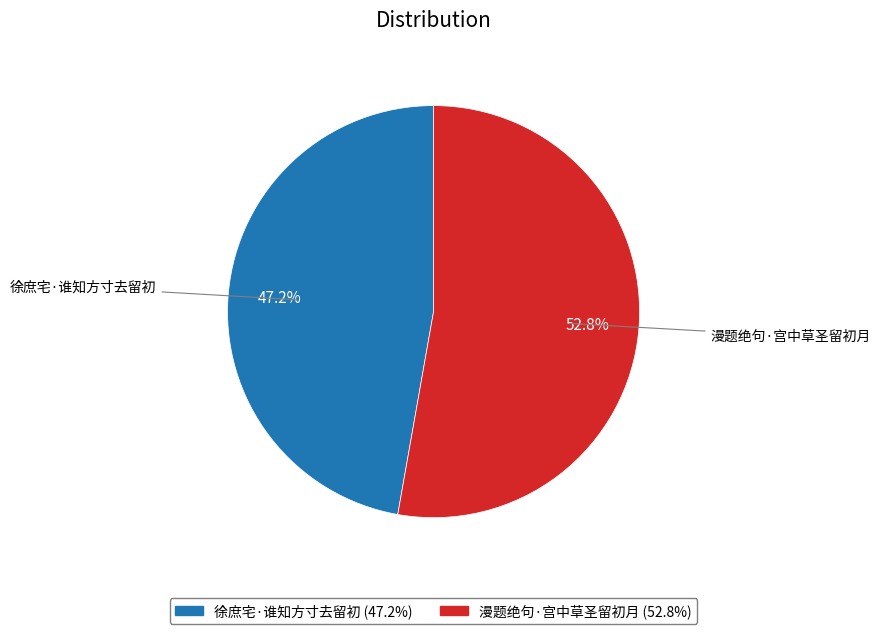

To the nearest percent, what is the difference between the 徐庶宅·谁知方寸去留初 and 漫题绝句·宫中草圣留初月 slice percentages?

6%